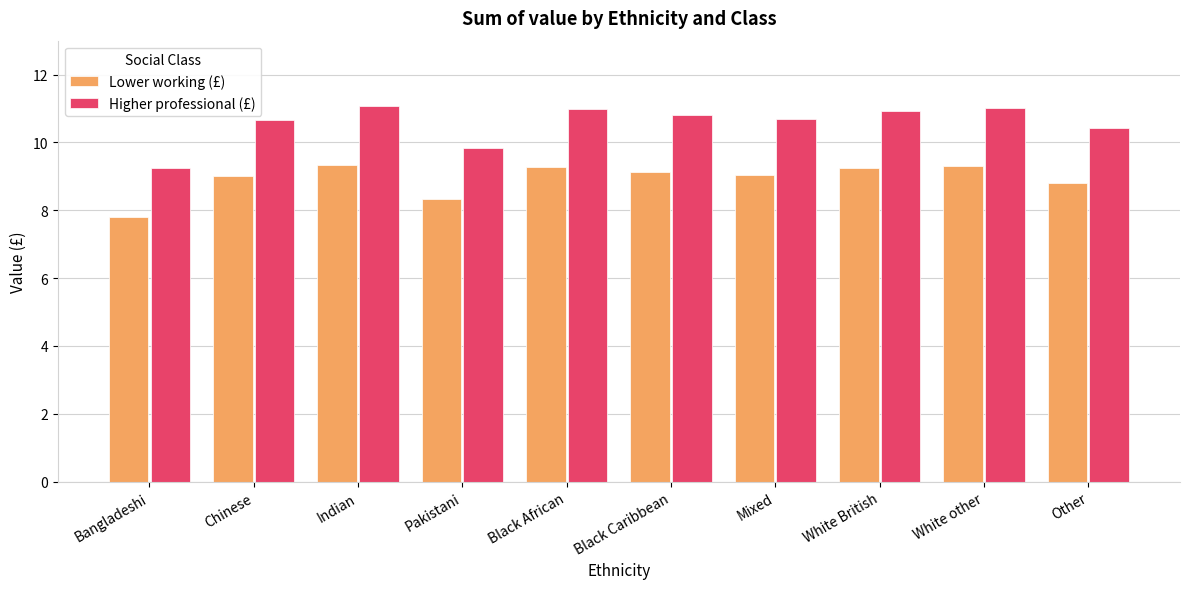

Rank the series by their average value, from lowest to highest.

Lower working (£), Higher professional (£)